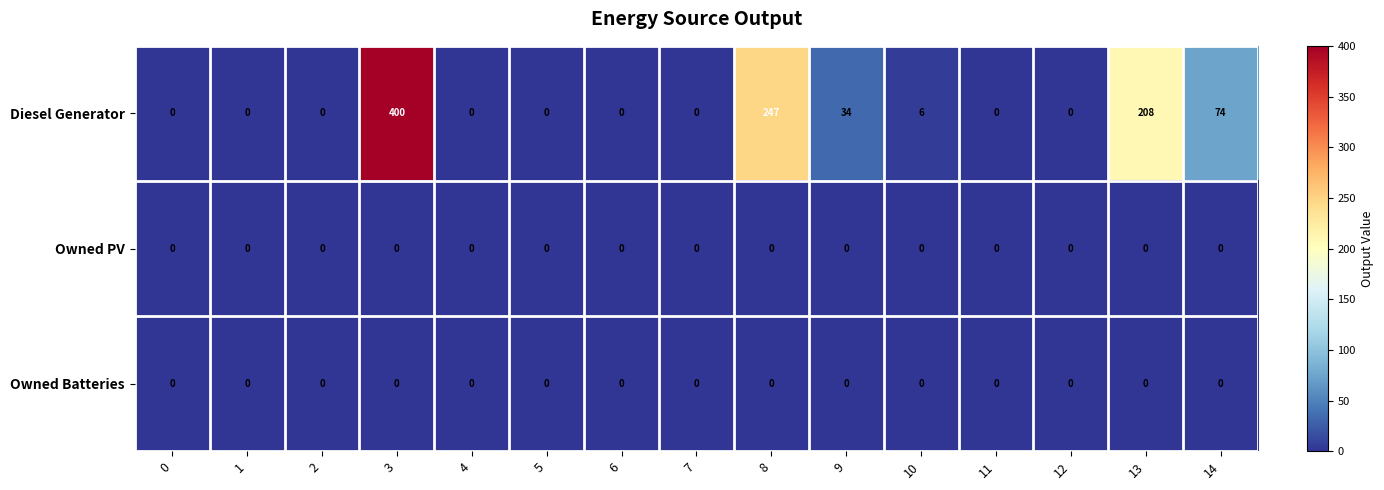

Which series has the largest range (max minus min)?

Diesel Generator